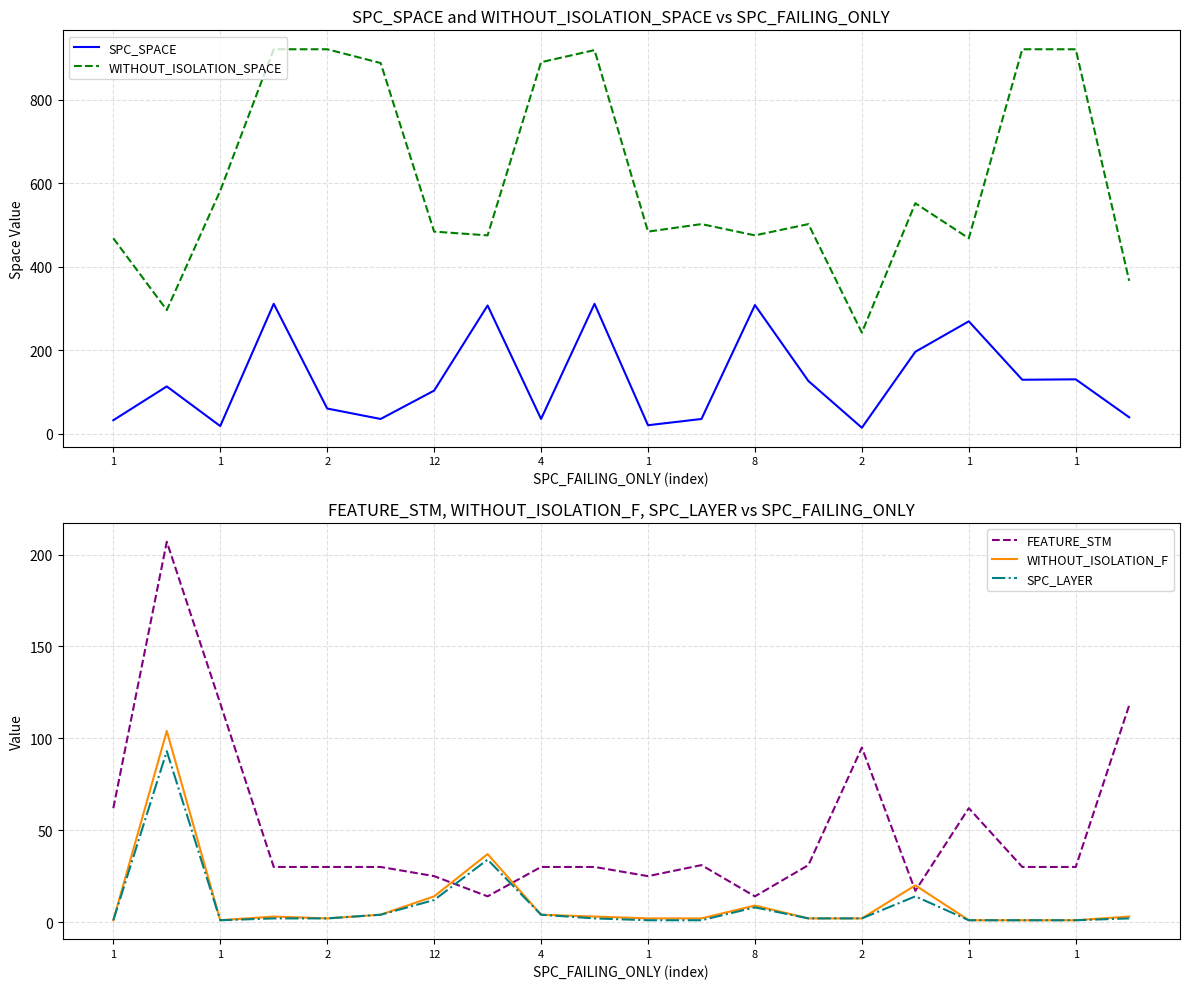

What is the highest value of the SPC_SPACE series?

311